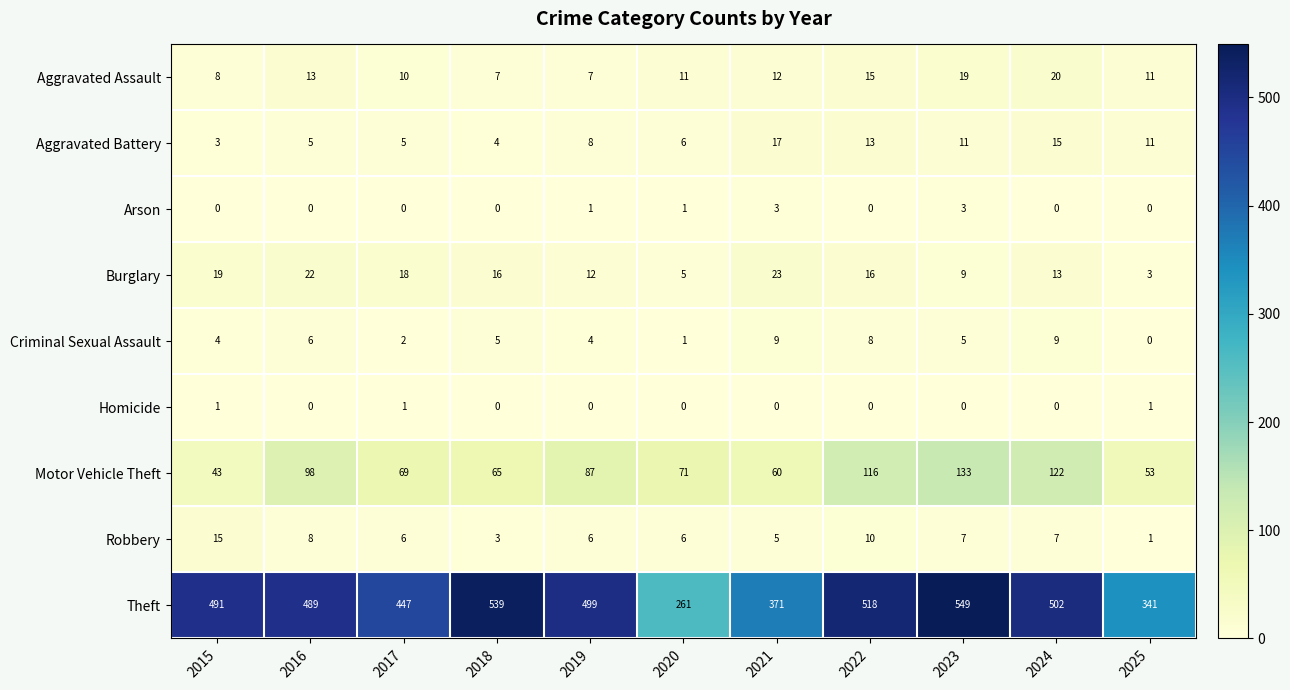

List the series in order of their peak value, highest first.

Theft, Motor Vehicle Theft, Burglary, Aggravated Assault, Aggravated Battery, Robbery, Criminal Sexual Assault, Arson, Homicide